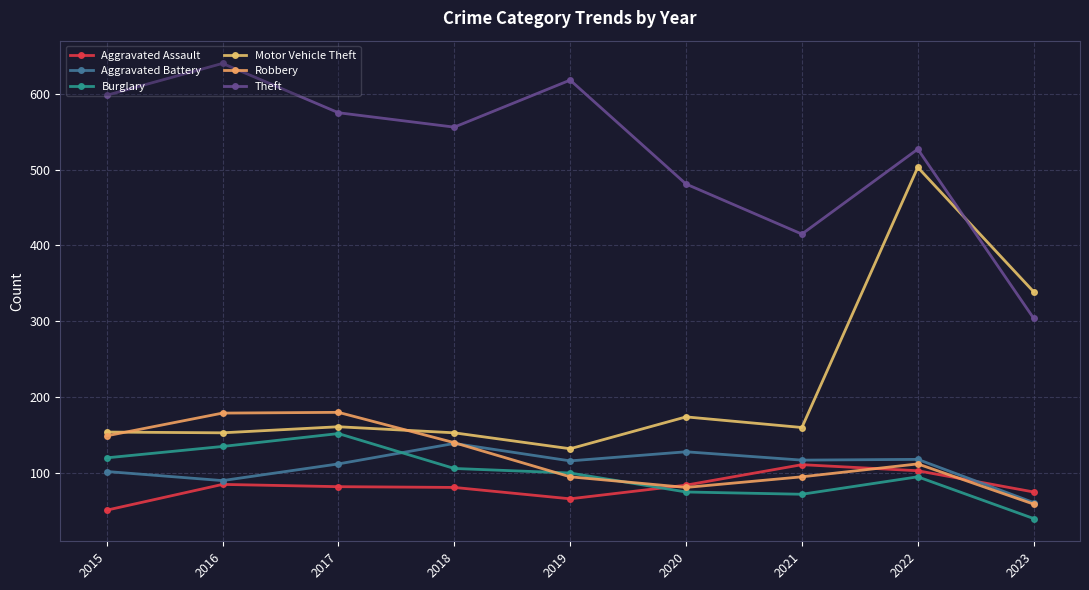

Rank the categories by Robbery value from lowest to highest.

2023, 2020, 2019, 2021, 2022, 2018, 2015, 2016, 2017